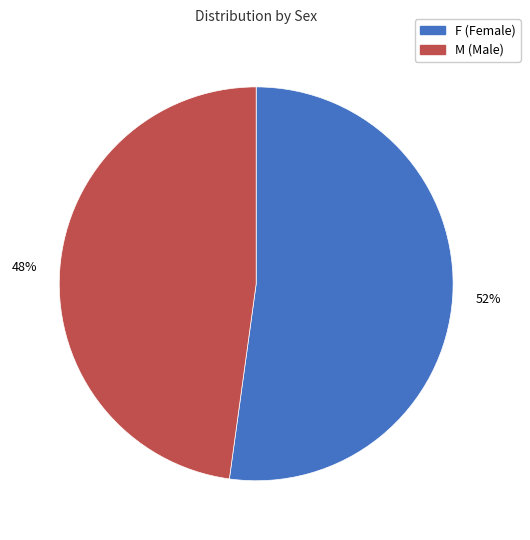

The M slice represents 48% of the pie. True or false?

True